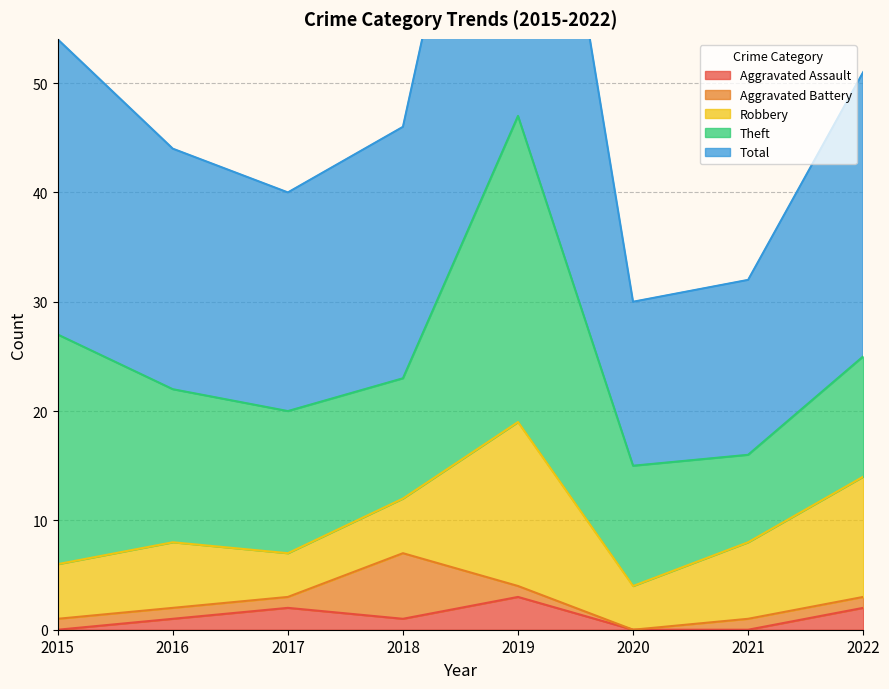

In Theft, how many points are higher than both neighbors (excluding endpoints)?

1